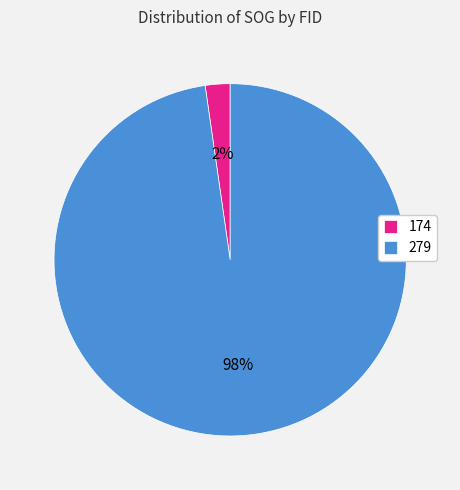

To the nearest percent, what is the combined percentage of 174 and 279?

100%